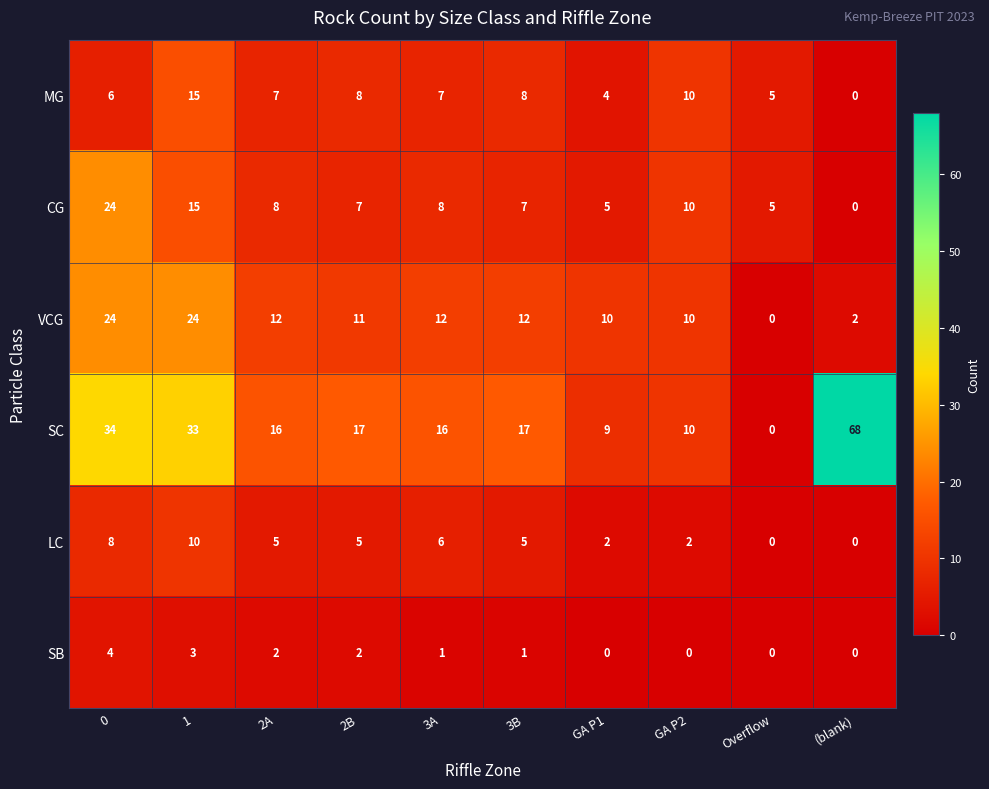

Rank the series at 2B from highest to lowest value.

SC, VCG, MG, CG, LC, SB